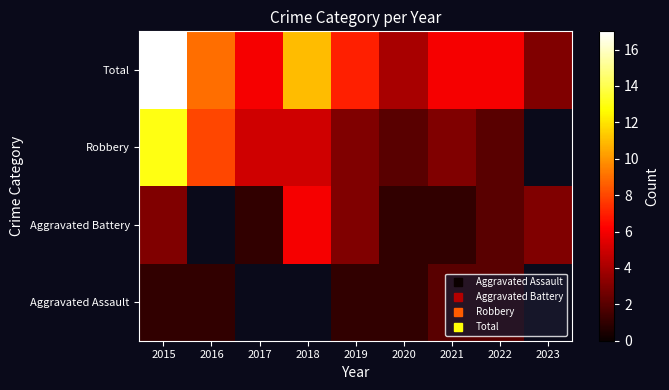

At which label is Aggravated Battery closest to 3?

2015